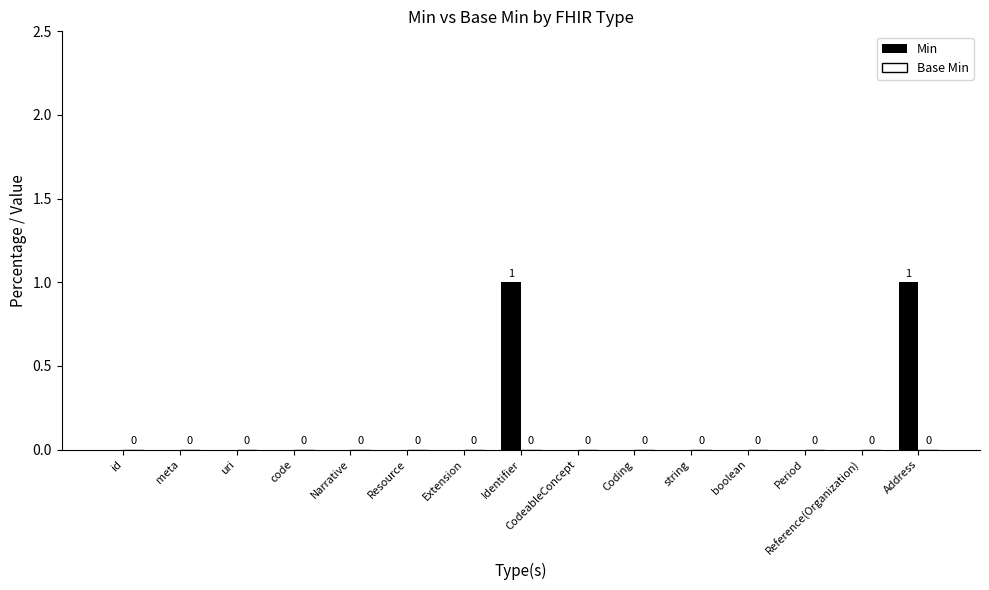

Between Address and Period, which is larger?

Address